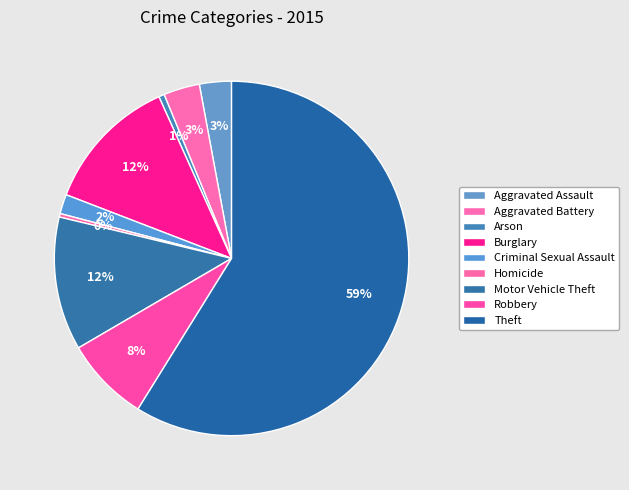

How many slices are in this pie chart?

9